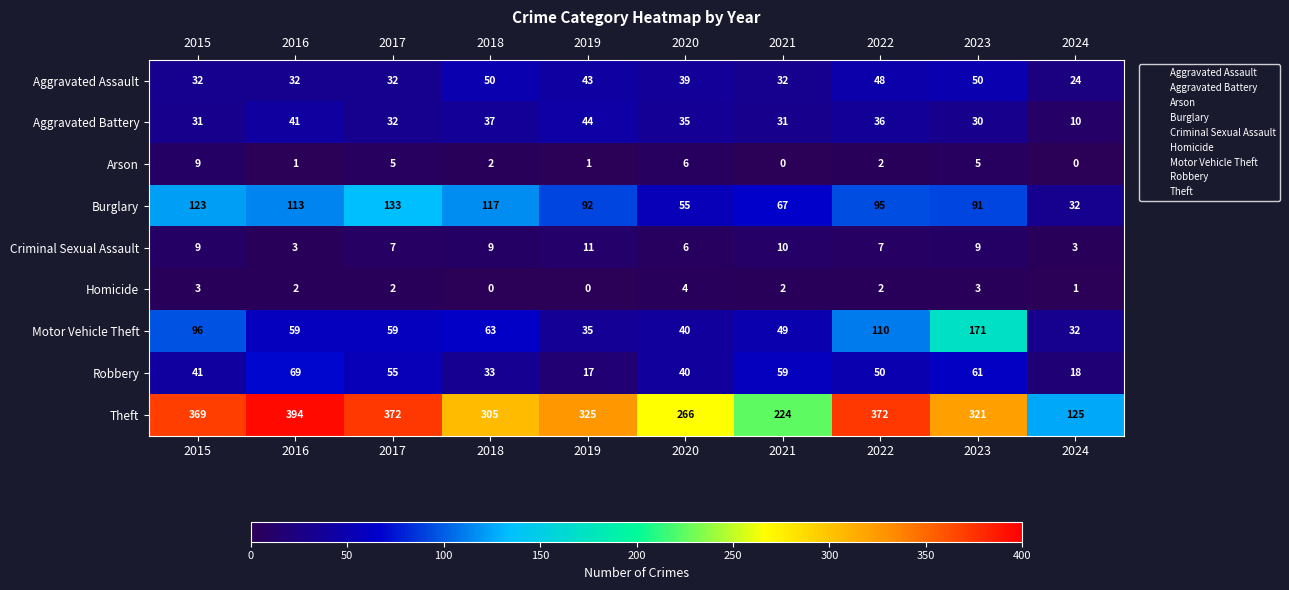

What is the maximum value for Robbery?

69